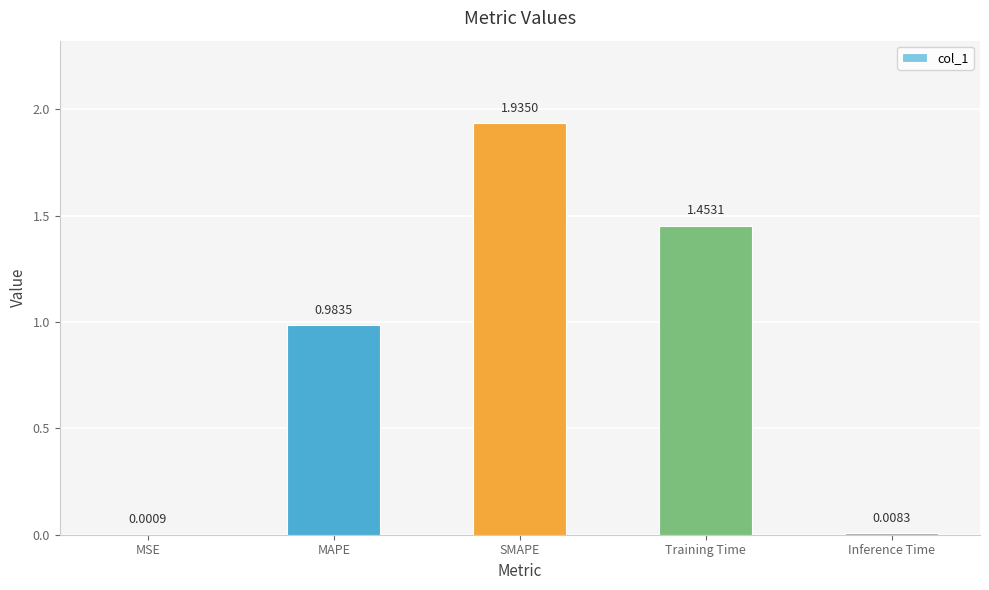

Where is the data nearest to the value 0?

MSE